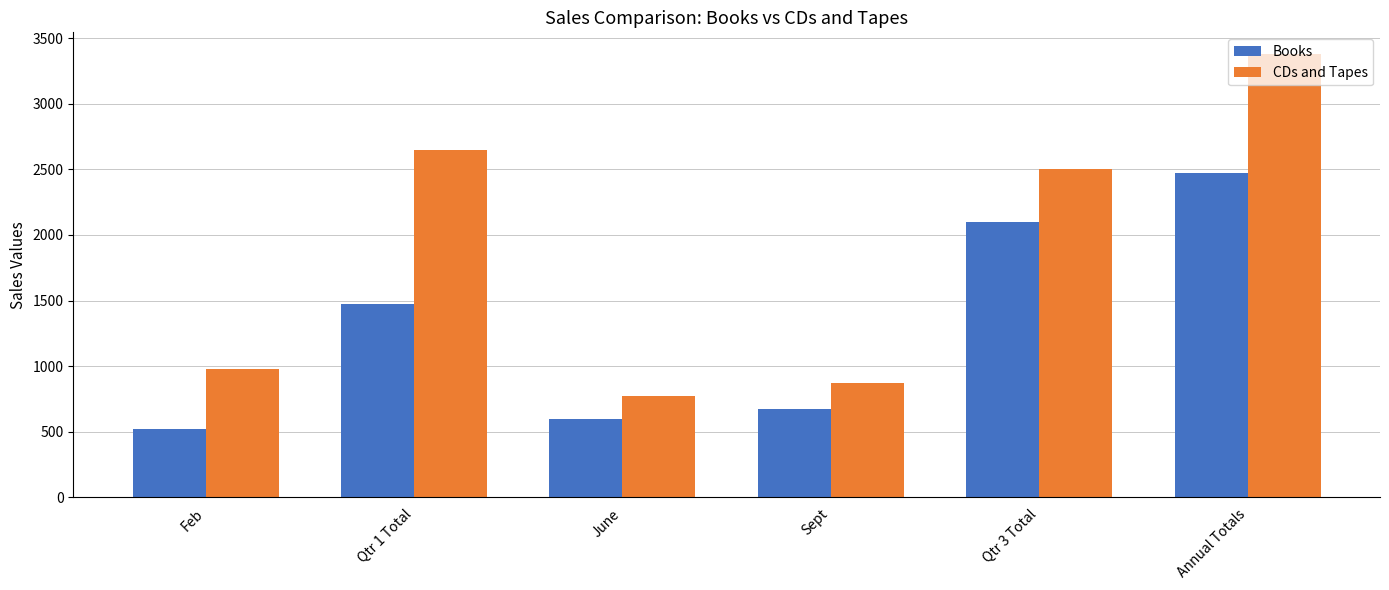

What is the difference between the maximum and minimum values in the Books series?

1950